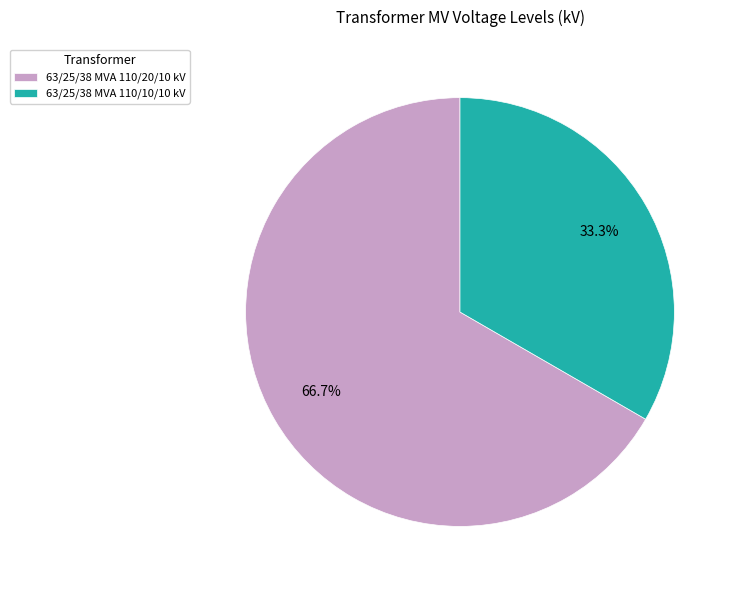

What percentage is the 63/25/38 MVA 110/20/10 kV slice, to the nearest percent?

67%